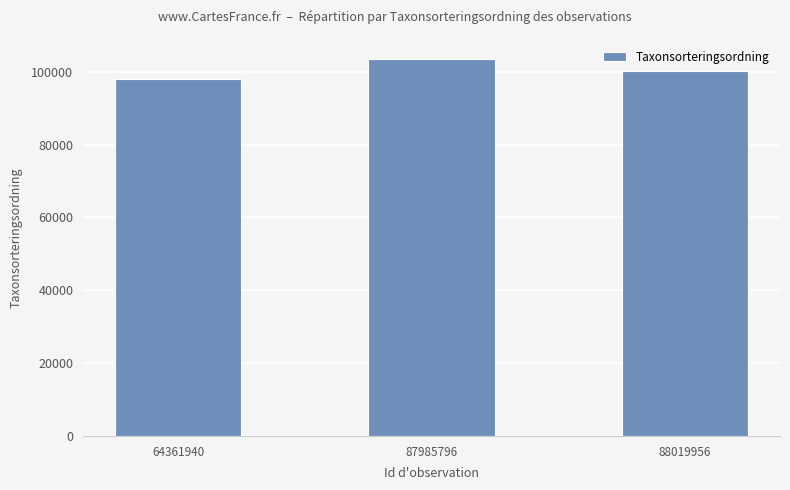

Reading left to right, extract all data points from this chart.

98021	103528	100188